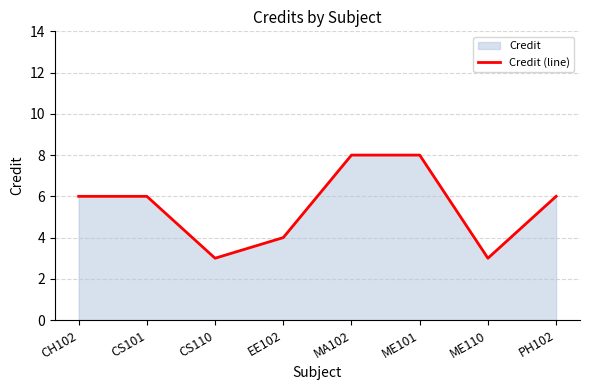

What position from the left is CS110?

3